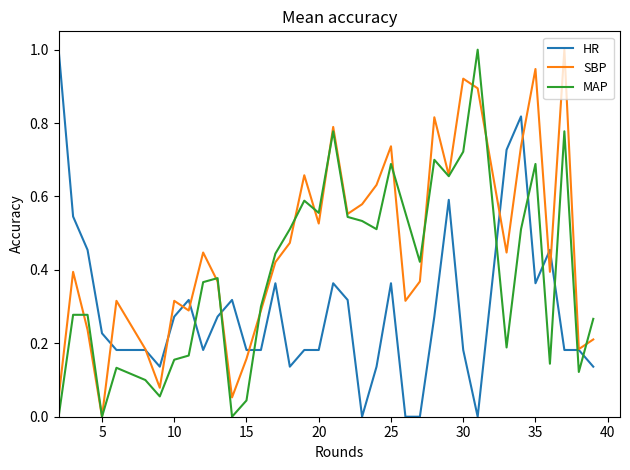

In MAP, how many points are lower than both neighbors (excluding endpoints)?

10